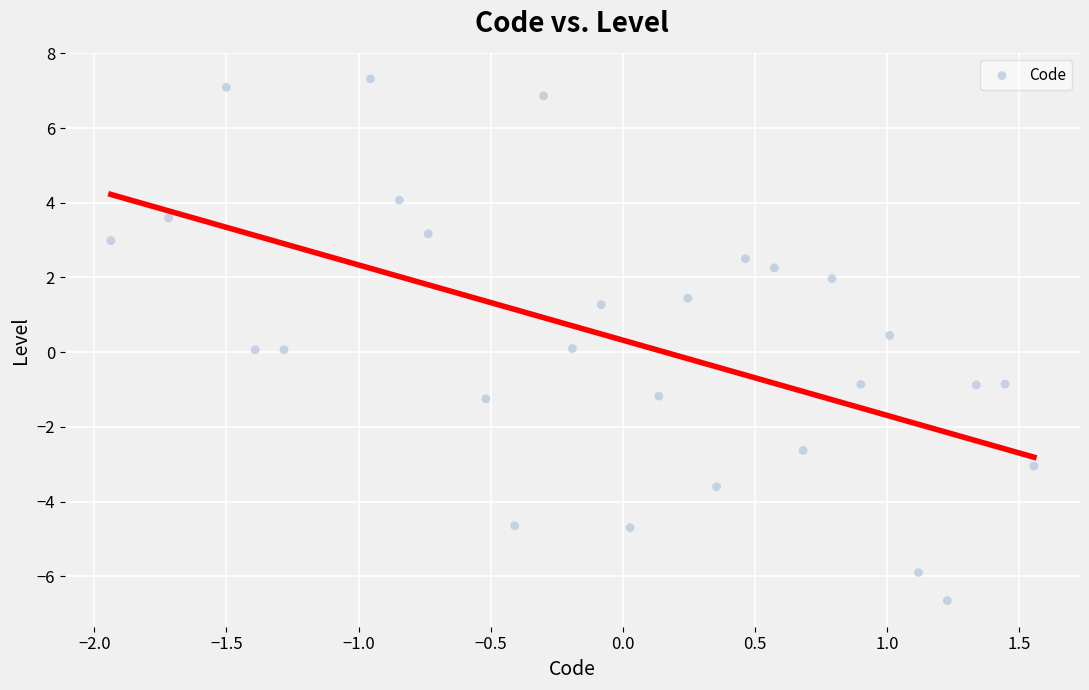

What is the range of Y values (max minus min)?

14.0